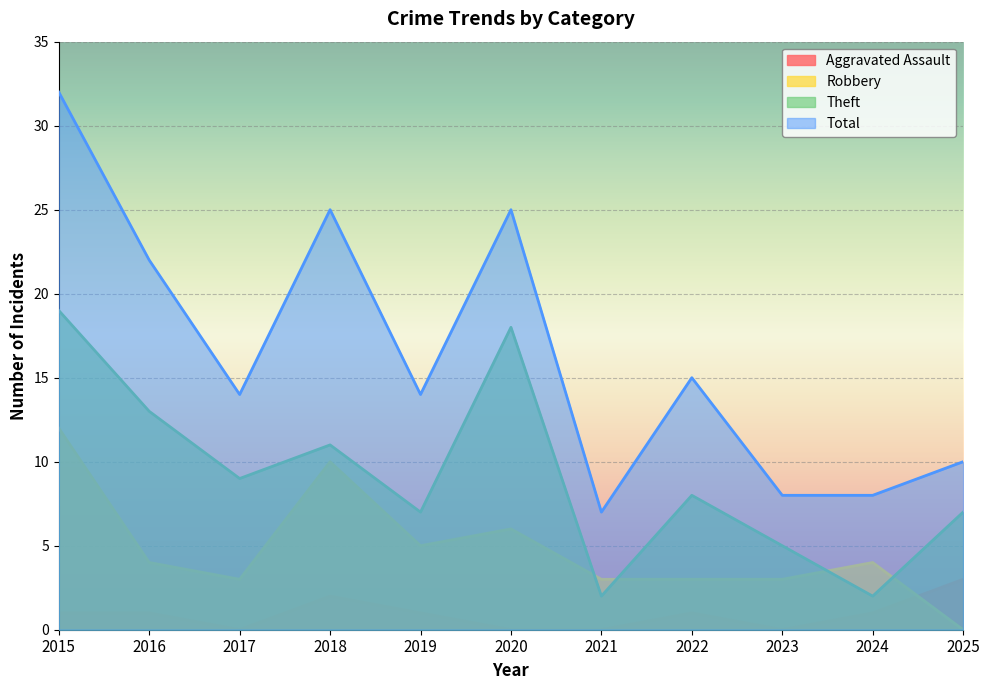

Is the value of Robbery at 2018 greater than the value of Theft at 2016?

No